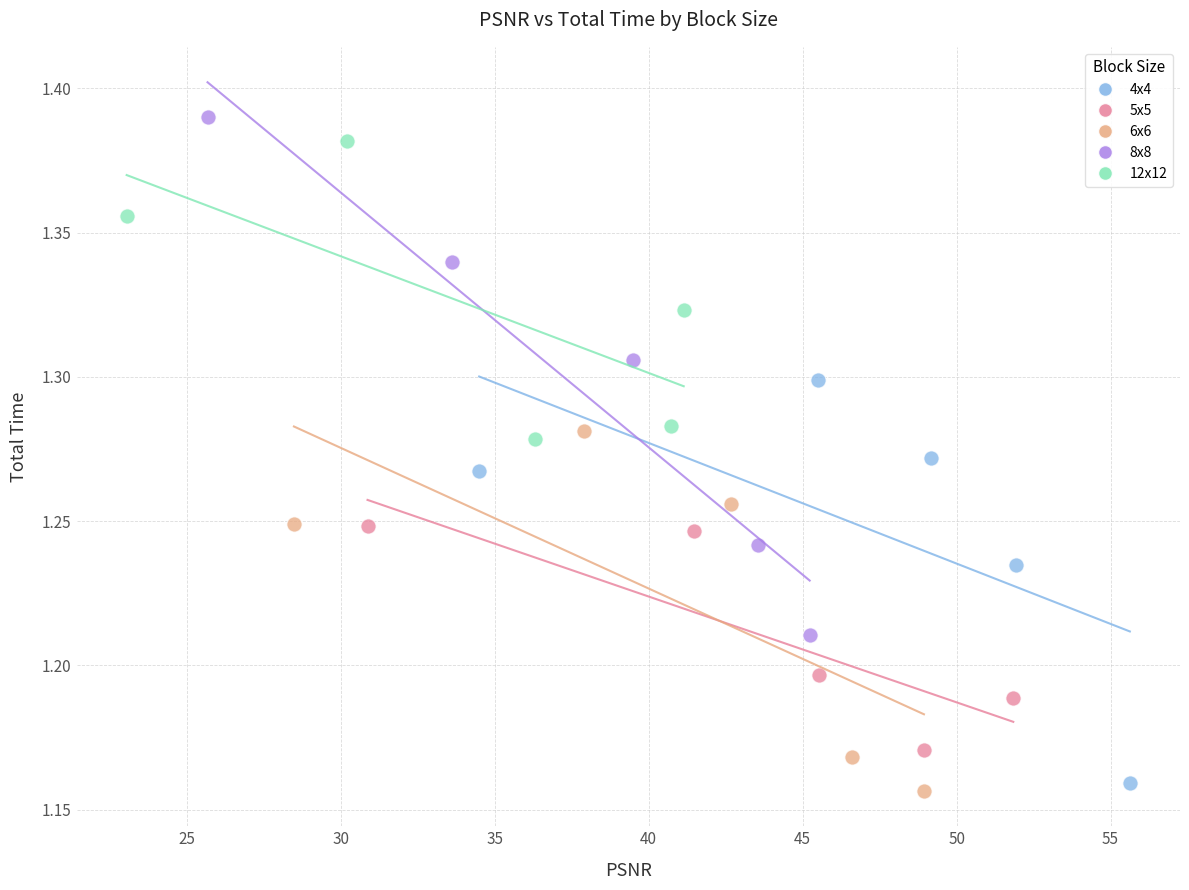

Which series has the largest Y range (max minus min)?

8x8